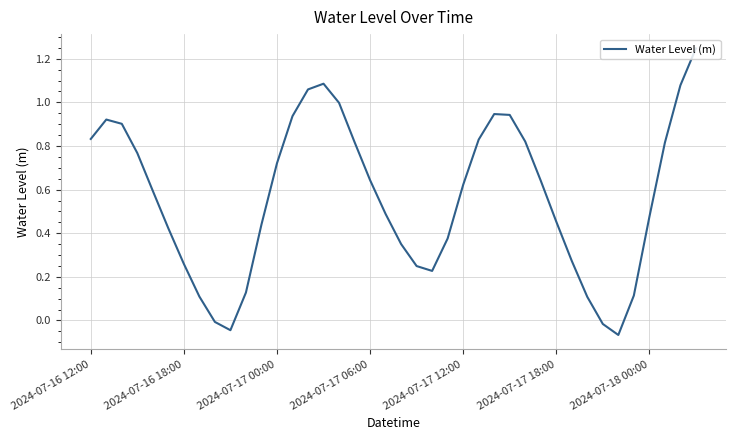

What is the difference between the maximum and minimum values?

1.3